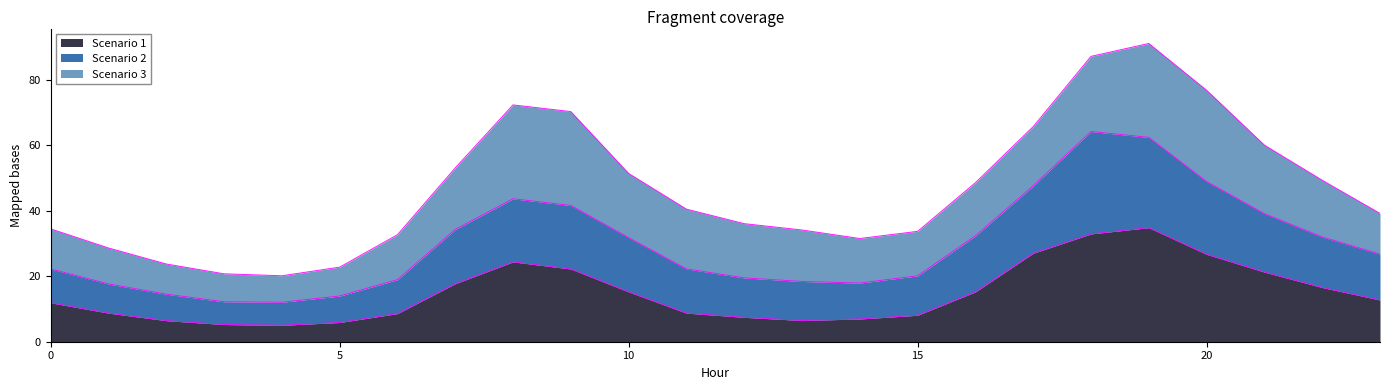

What is the highest value of the Scenario 1 series?

34.8